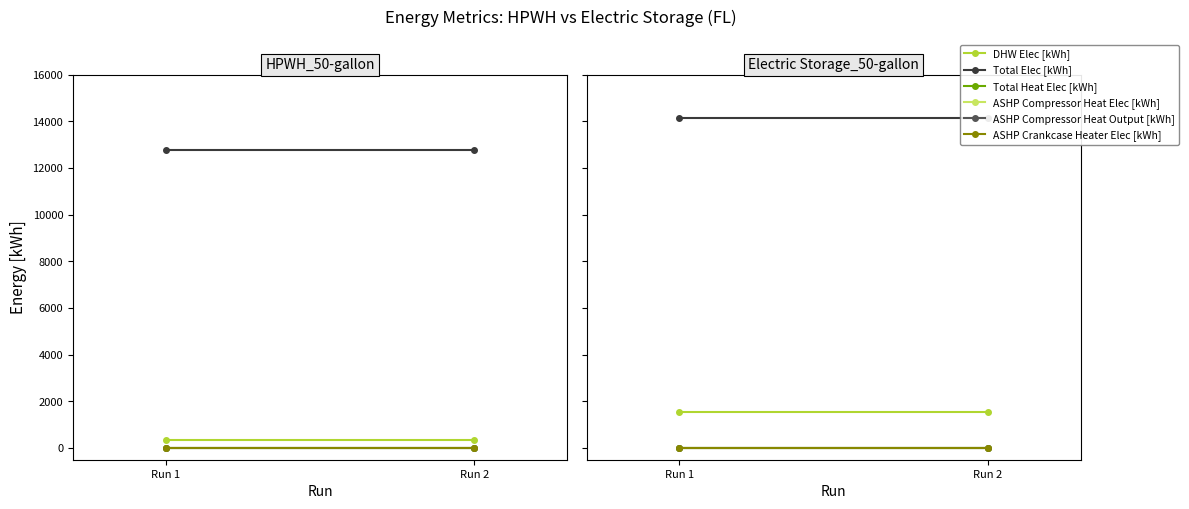

At how many categories does at least one series exceed 3023?

2